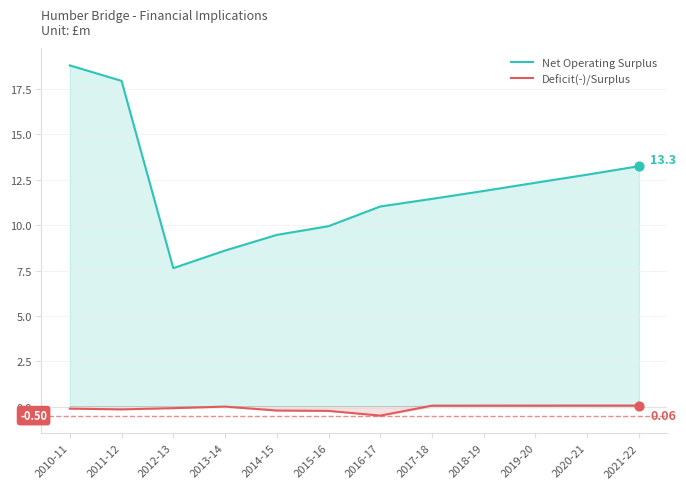

At which category is the sum across all series the highest?

2010-11